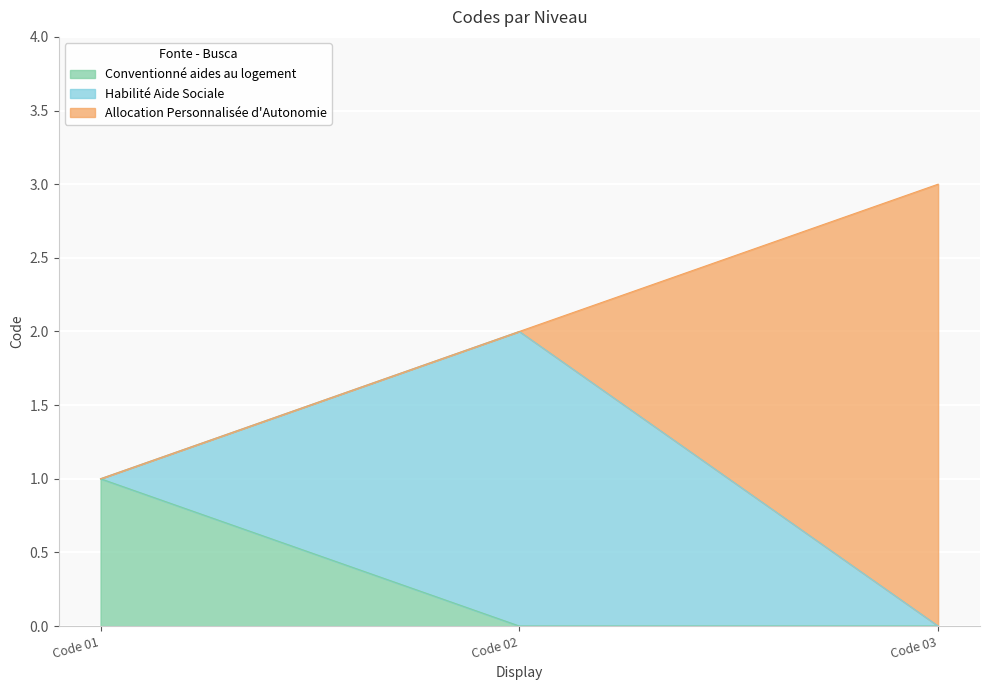

What is the value of the 1st point from the left?

1